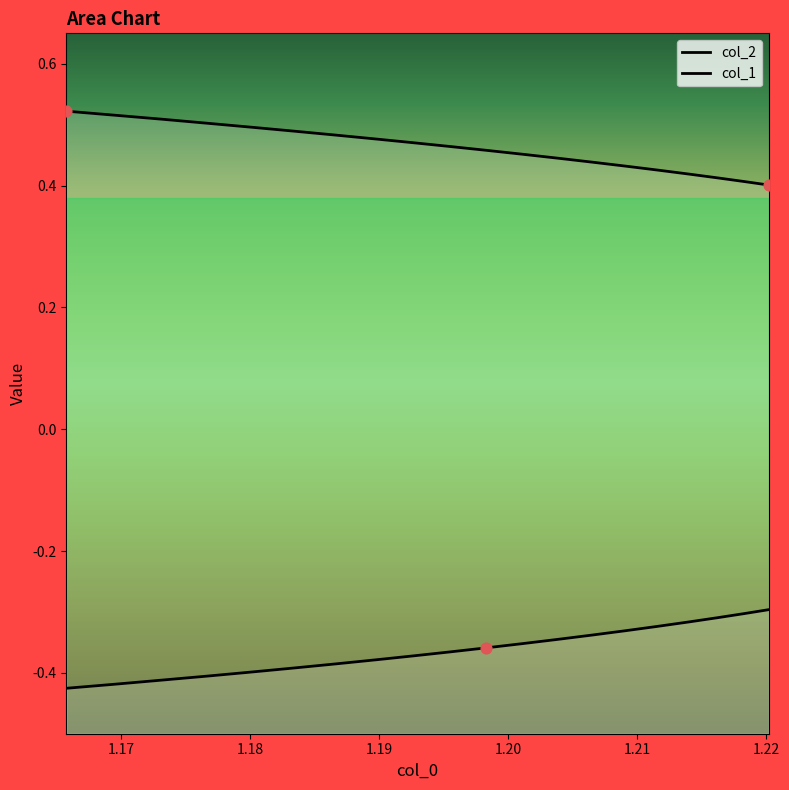

At how many categories does at least one series exceed 0?

20